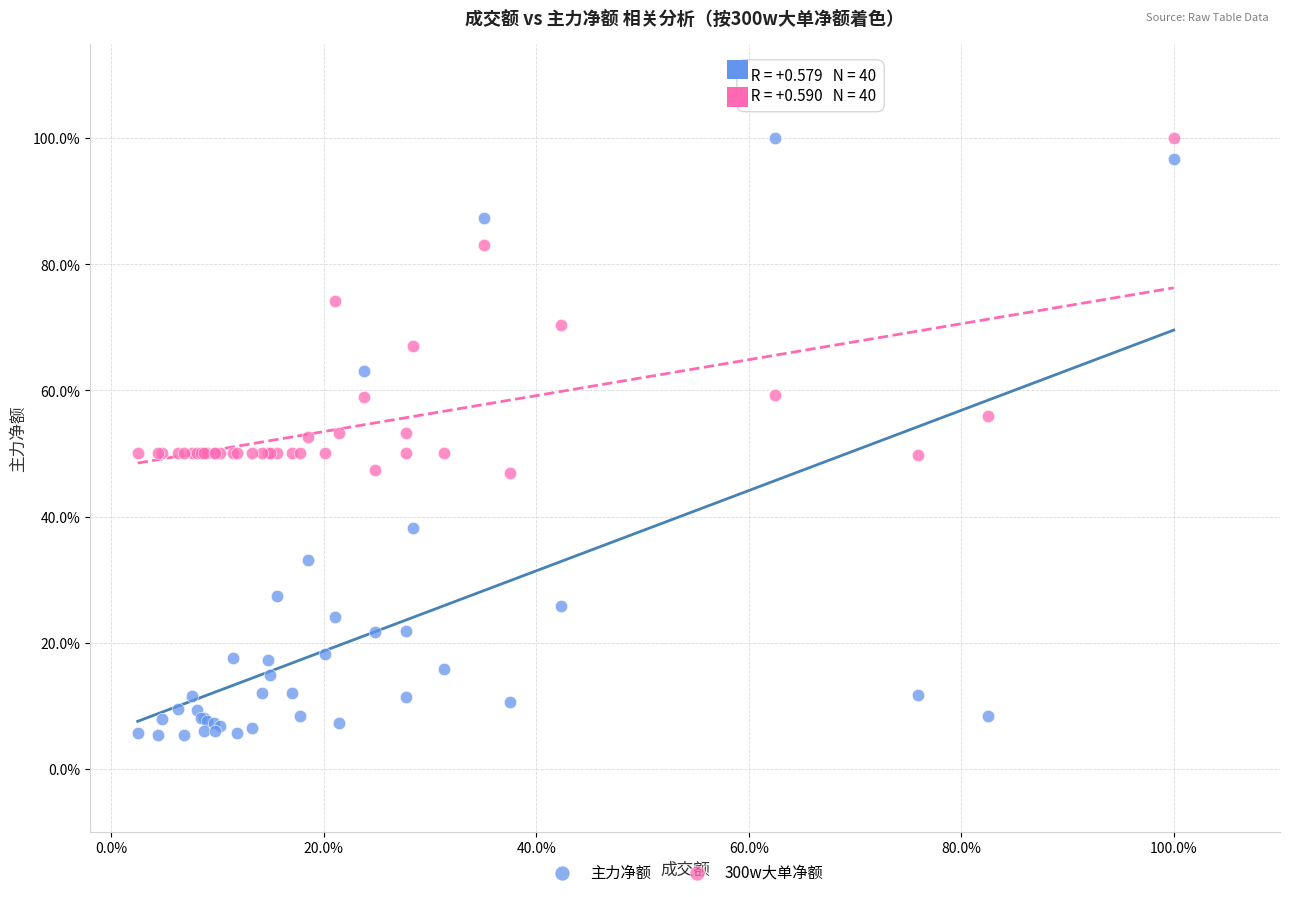

Which series has the widest spread of Y values?

主力净额